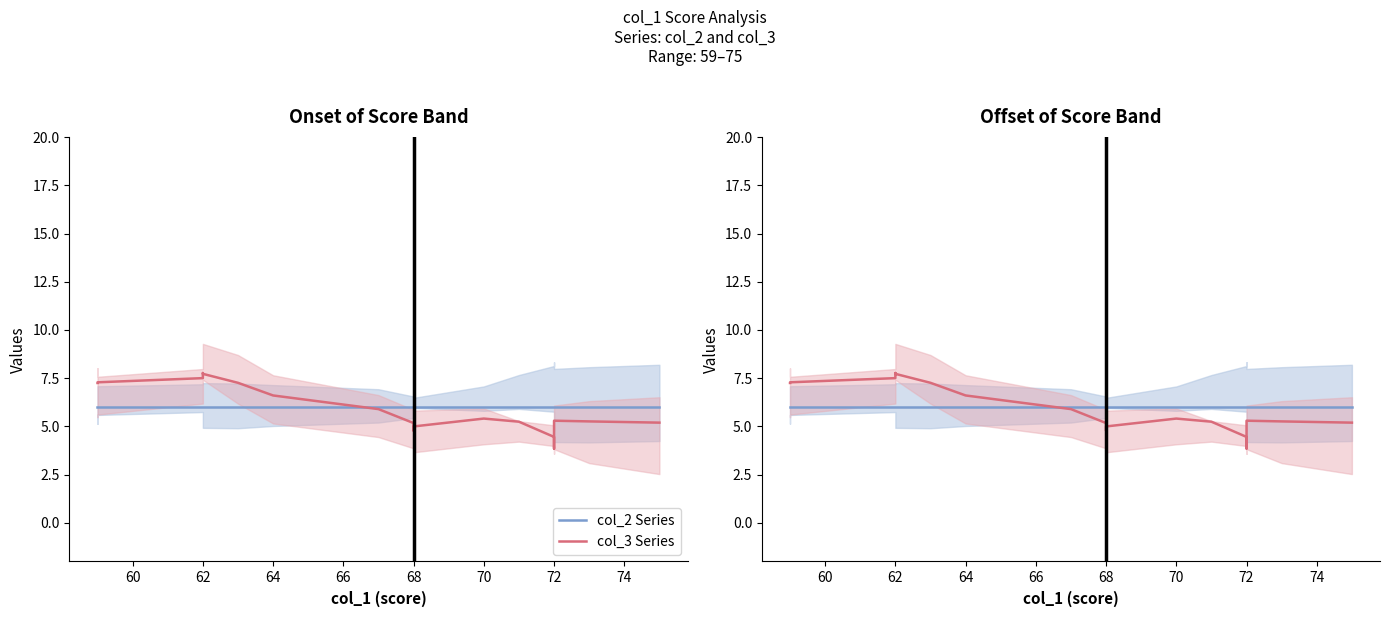

What is the average value of the col_2 Series series?

6.0